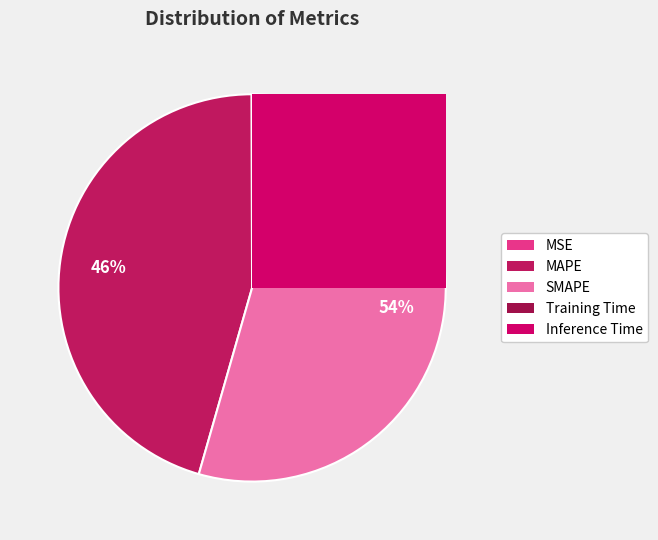

Count the number of slices in the pie.

5